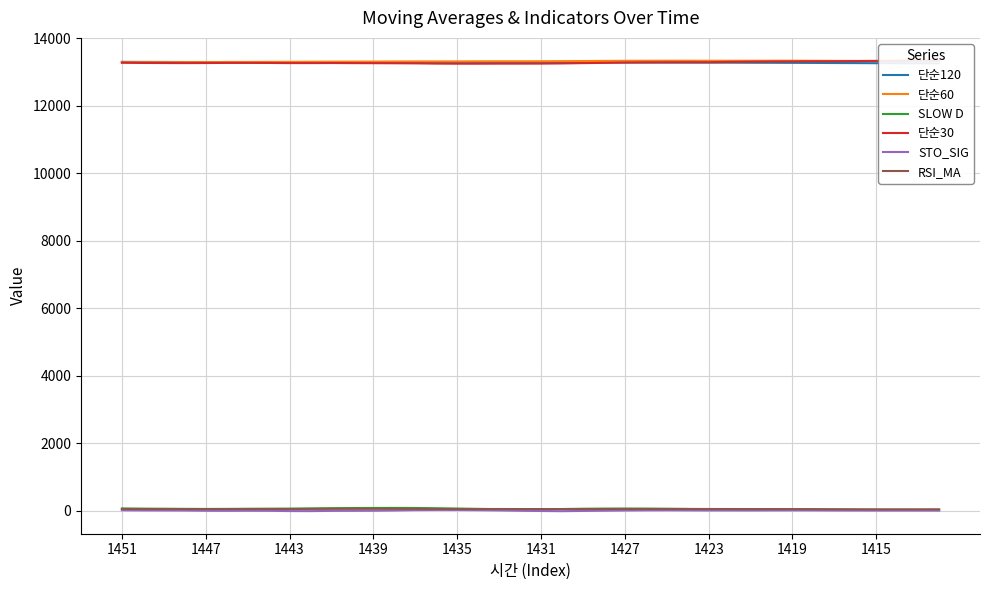

True or false: SLOW D and 단순60 intersect in this chart.

False